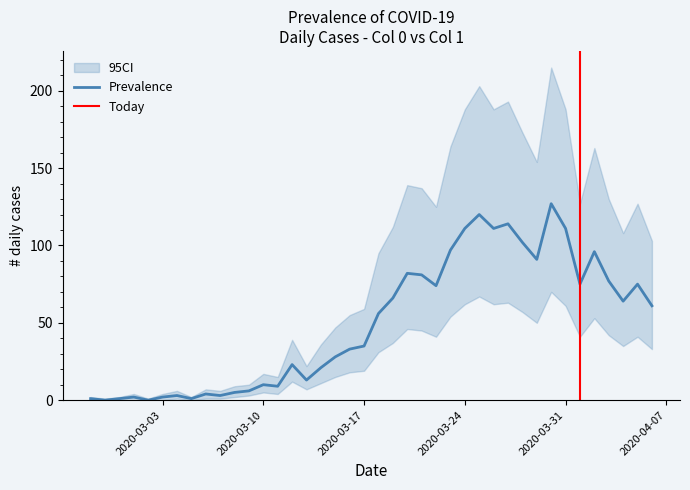

Where does the CI_upper series first go above 95?

21